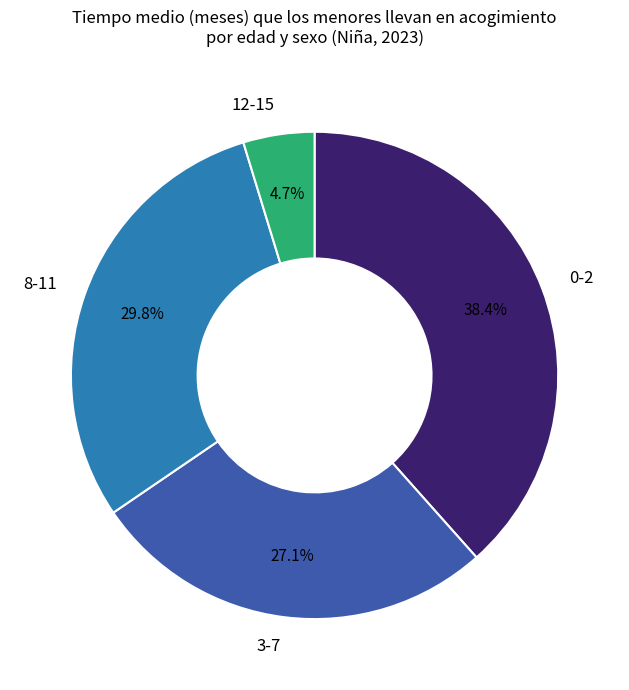

Does 12-15 represent more than half of the total?

No